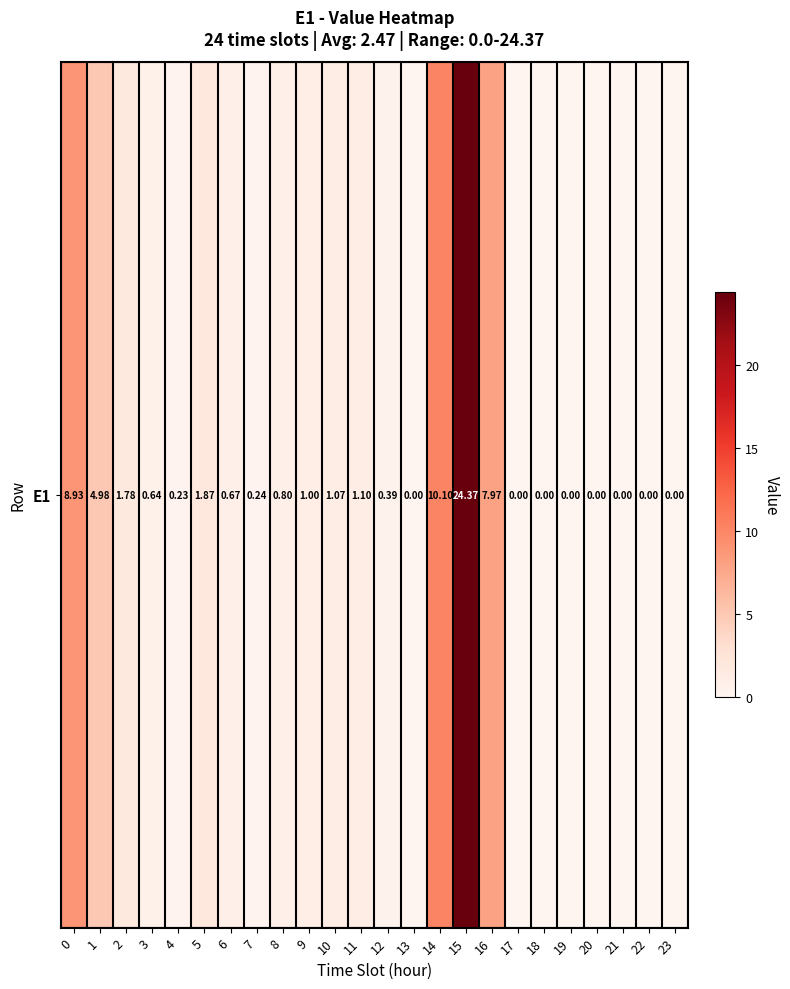

Which has a higher value, 4 or 1?

1